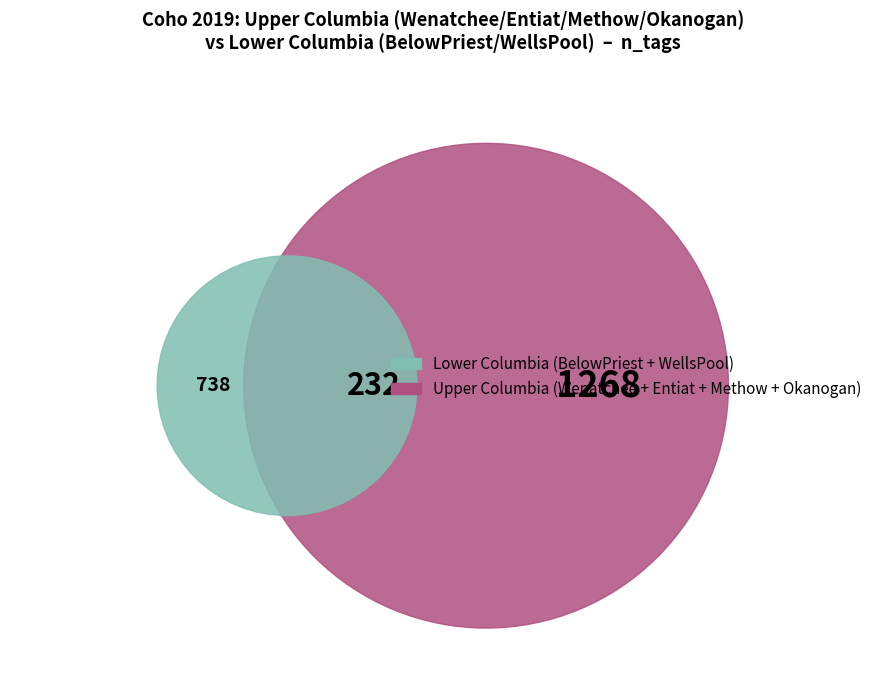

Does Wenatchee account for over 50% of the chart?

No